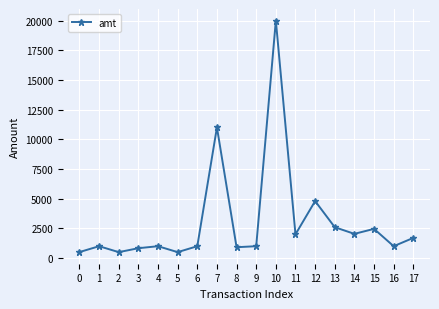

At which category does the data reach its first local peak?

1